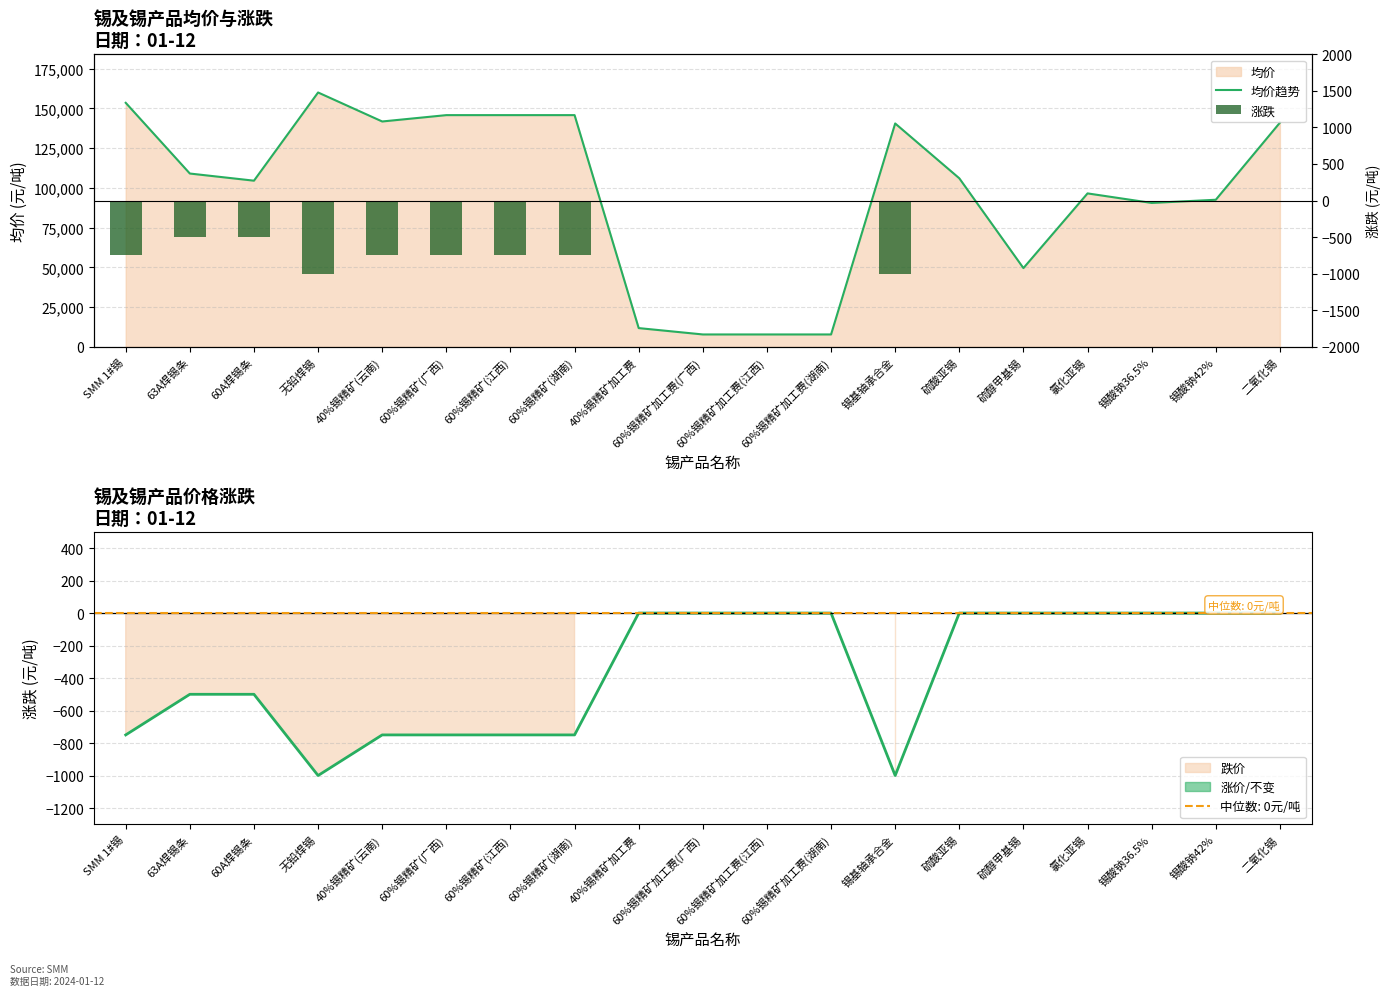

What value does the 均价趋势 series have at SMM 1#锡, to the nearest 100?

153500